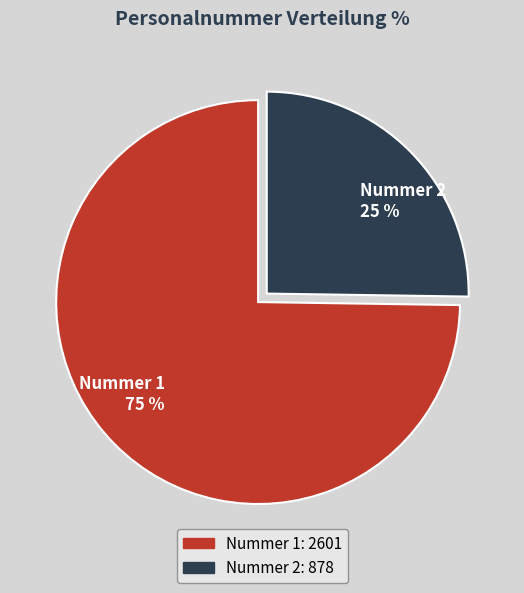

Rank the categories by value from highest to lowest.

Nummer 1 75 %, Nummer 2 25 %